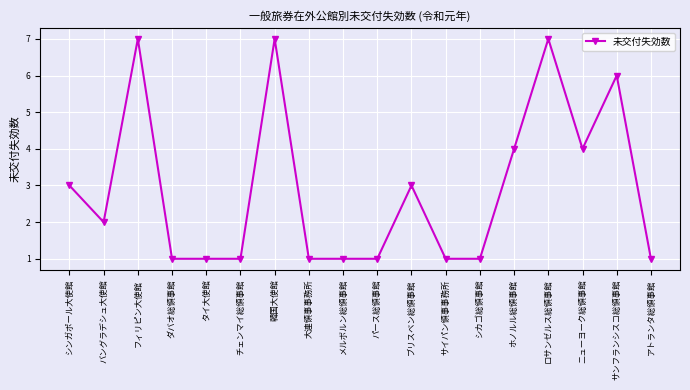

Which has a higher value, メルボルン総領事館 or ロサンゼルス総領事館?

ロサンゼルス総領事館